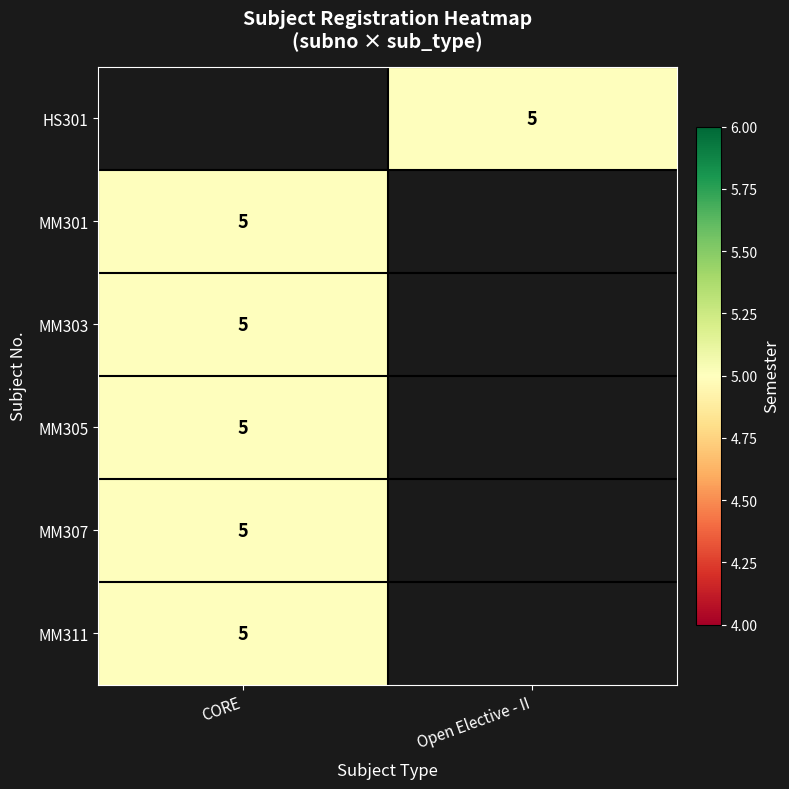

What is the maximum value shown in the chart?

5.0